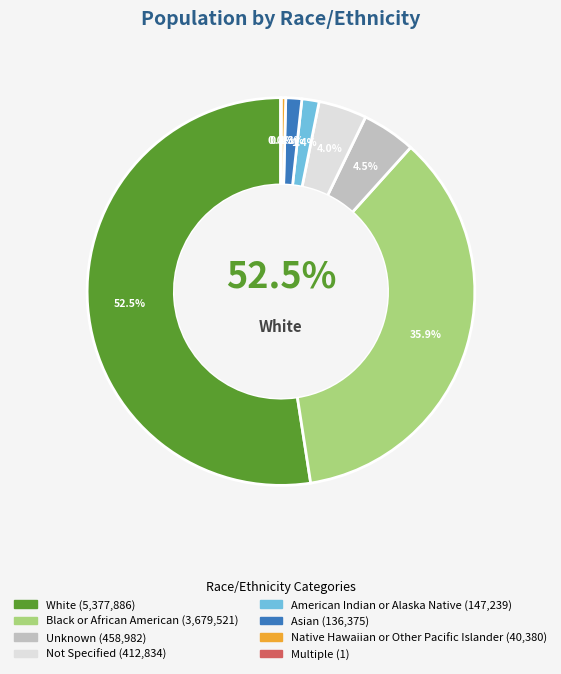

Approximately how many times larger is the value at Native Hawaiian or Other Pacific Islander compared to Asian?

0.3